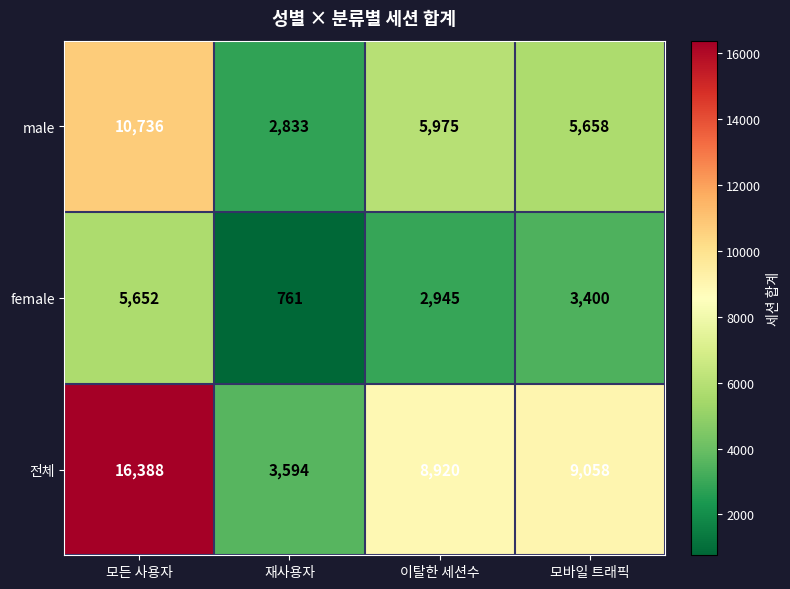

What is the smallest value displayed?

761